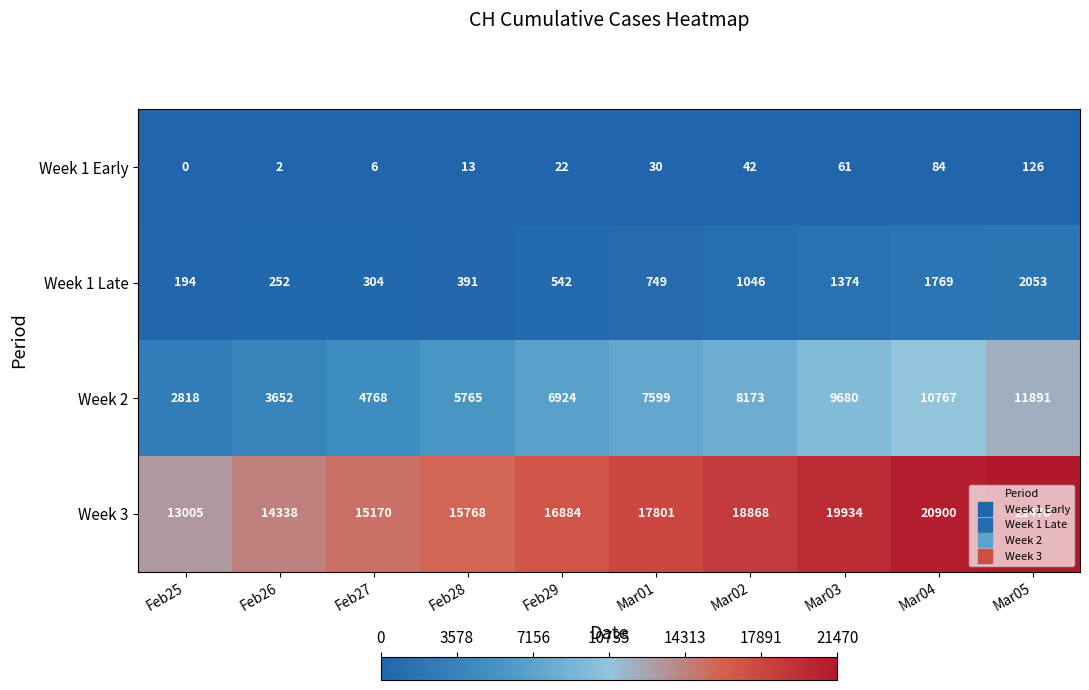

What is the sum of all Week 2 values?

72037